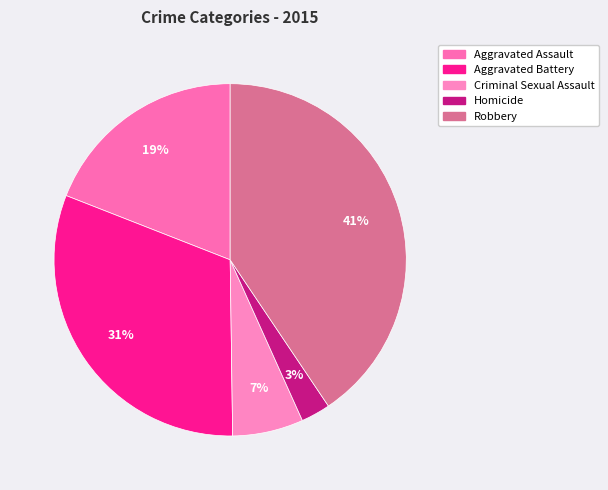

To the nearest percent, what portion does Criminal Sexual Assault represent?

7%